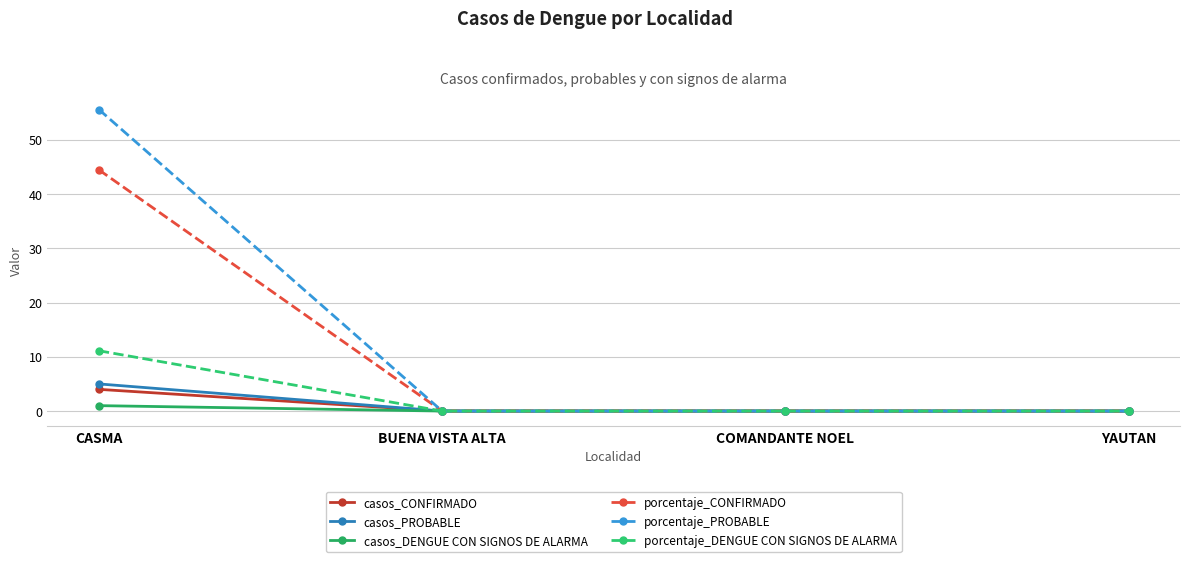

Which series has the largest range (max minus min)?

porcentaje_PROBABLE